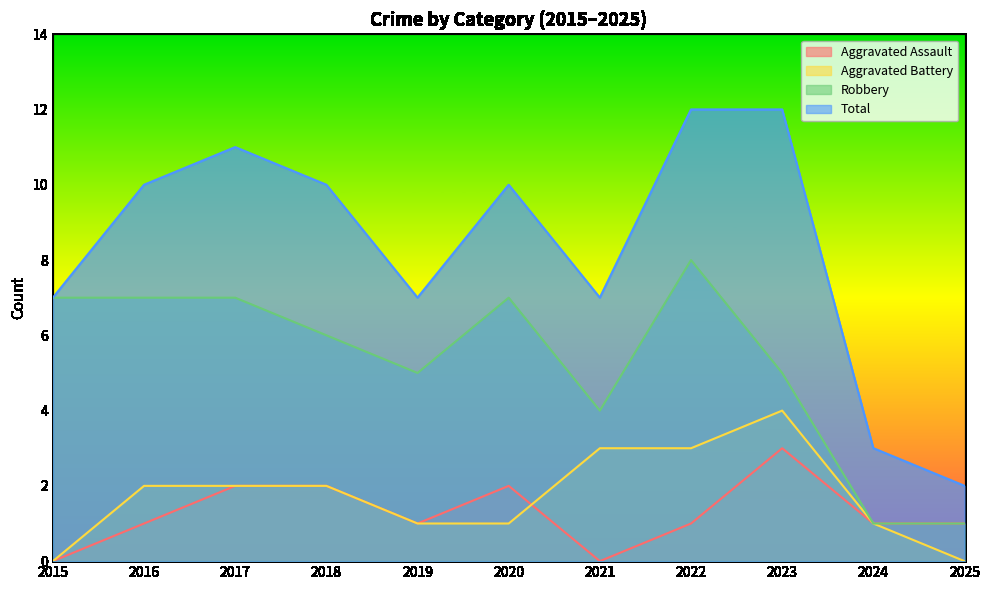

Reading left to right, transcribe all the data shown in this chart.

Aggravated Assault: 0	1	2	2	1	2	0	1	3	1	1
Aggravated Battery: 0	2	2	2	1	1	3	3	4	1	0
Robbery: 7	7	7	6	5	7	4	8	5	1	1
Total: 7	10	11	10	7	10	7	12	12	3	2